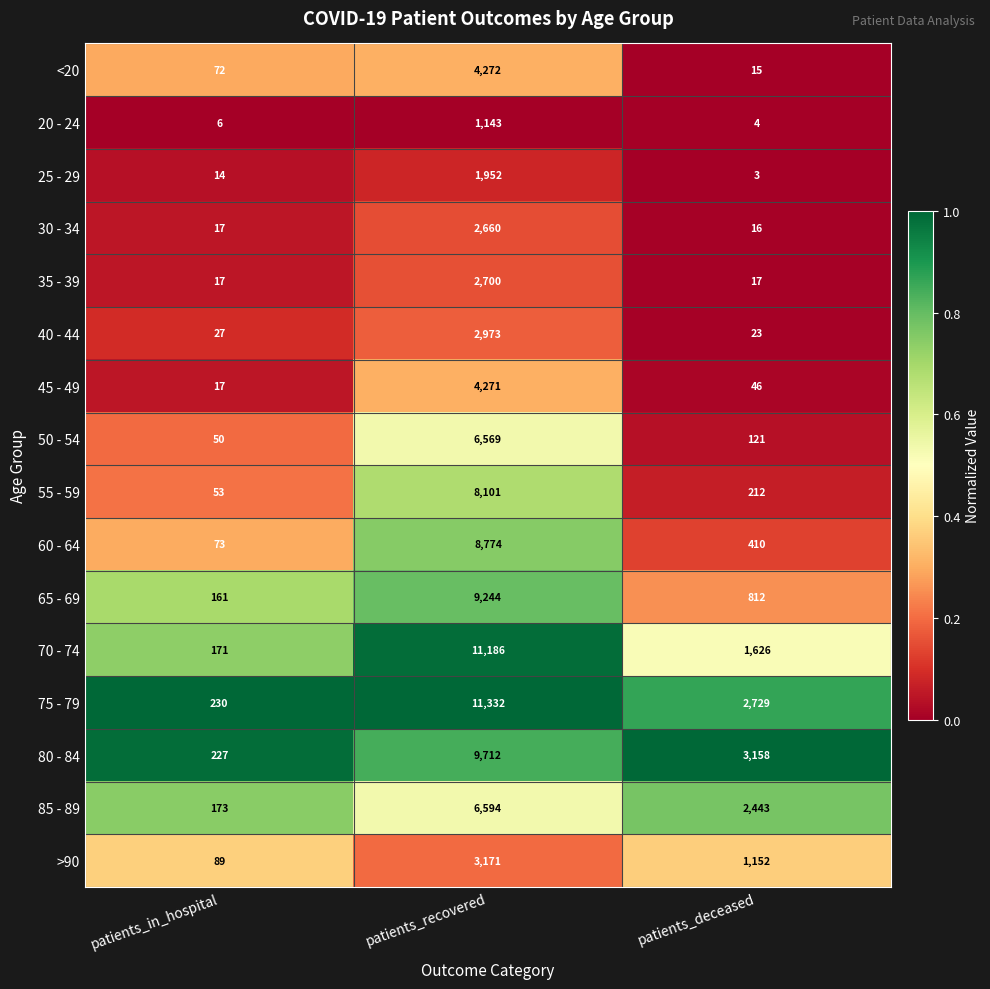

The value of 25 - 29 at patients_in_hospital is 19. True or false?

False